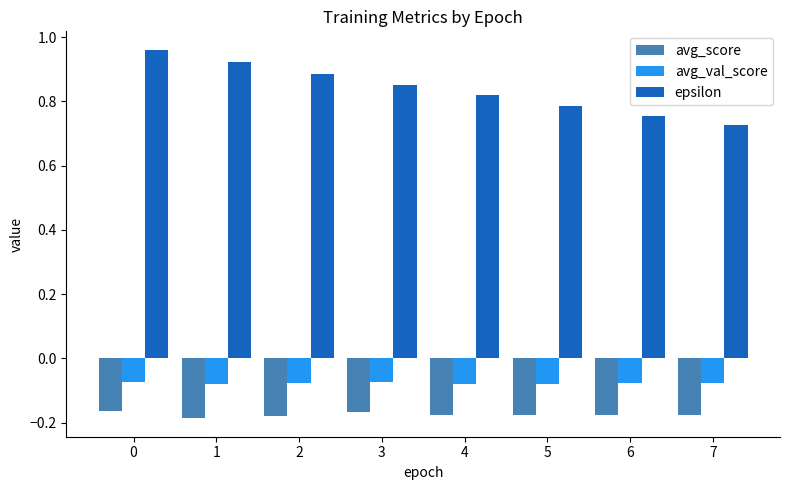

The value of avg_val_score at 0 is -0.0. True or false?

False